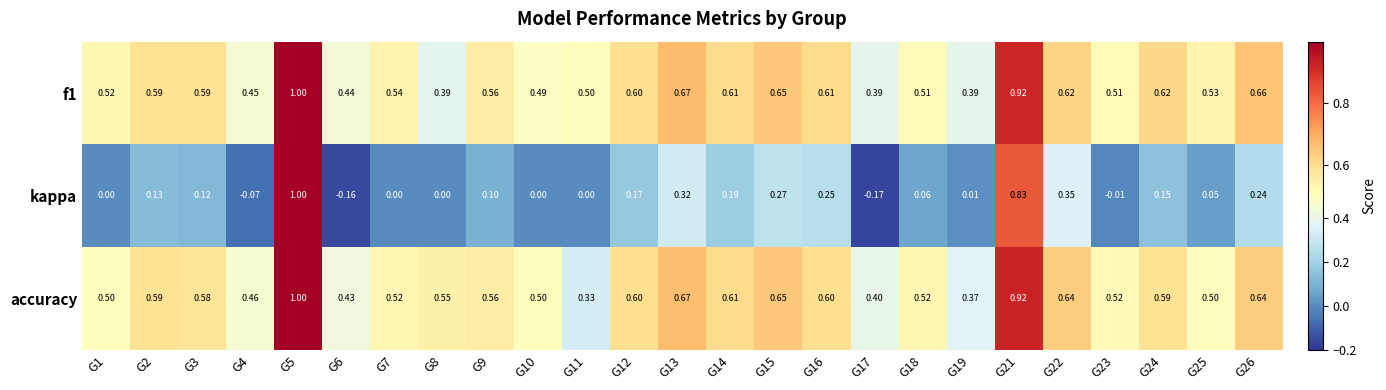

Is the value of accuracy at G10 greater than the value of f1 at G19?

Yes